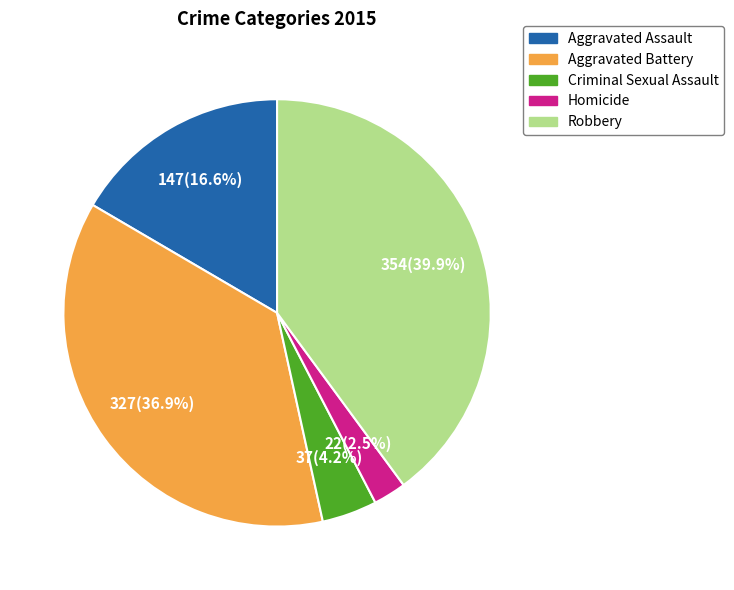

Which slice is the smallest?

Homicide